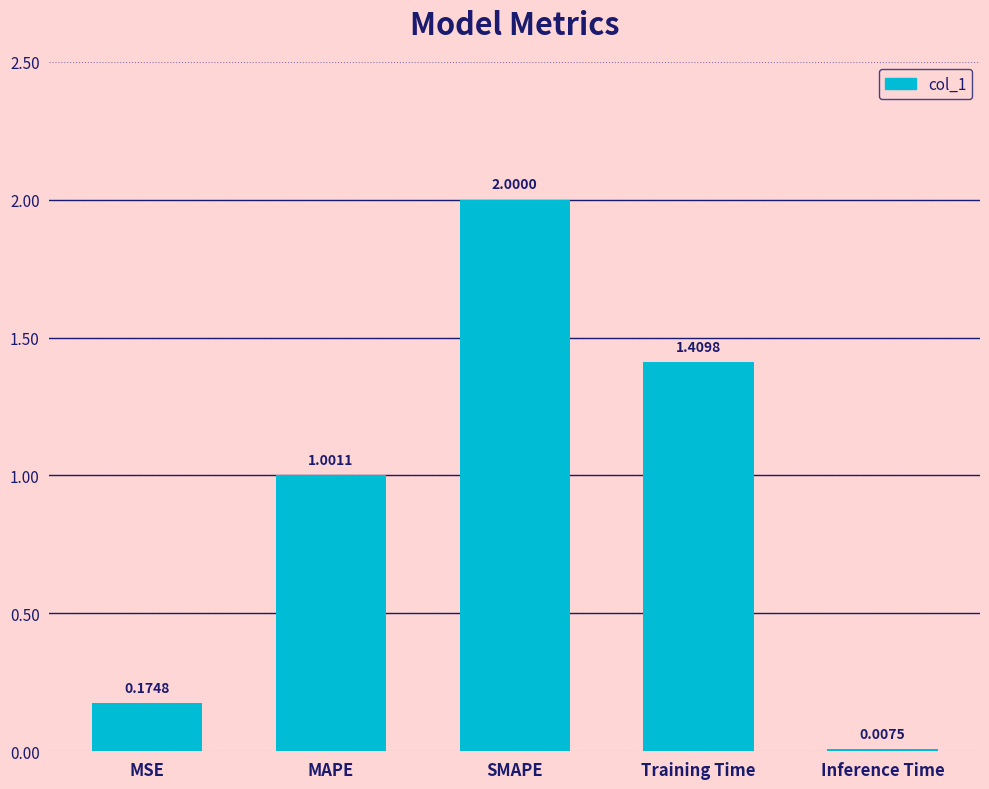

What is the sum of all values?

4.6